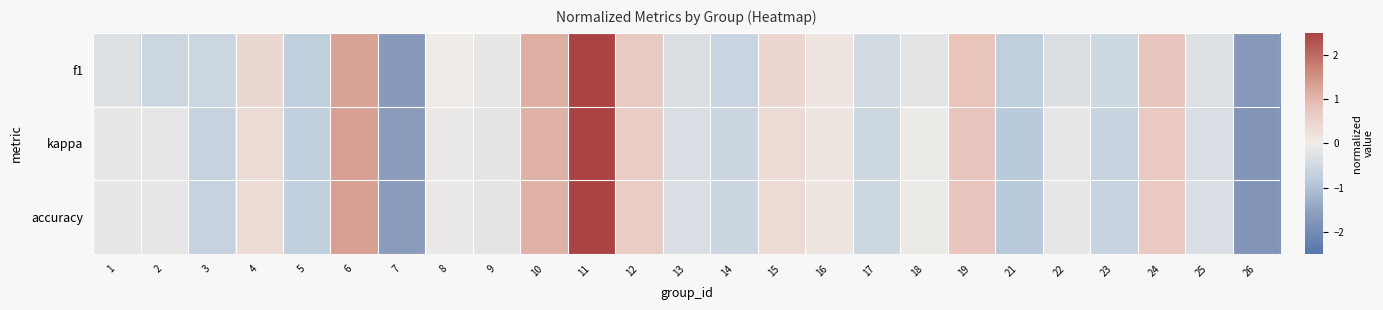

How many data points does each series have?

25